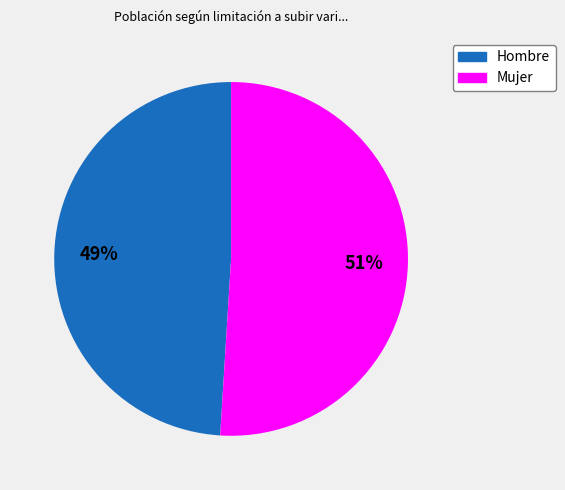

To the nearest percent, what is the combined percentage of Hombre and Mujer?

100%